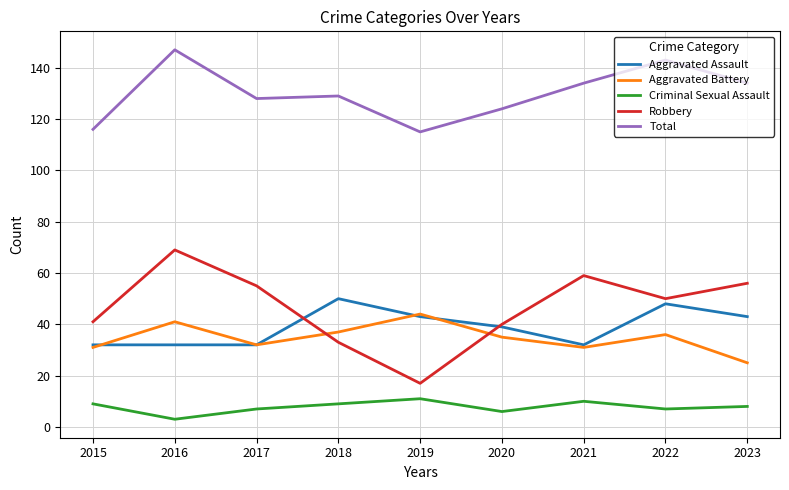

Read the Aggravated Battery value at 2018, to the nearest 10.

40